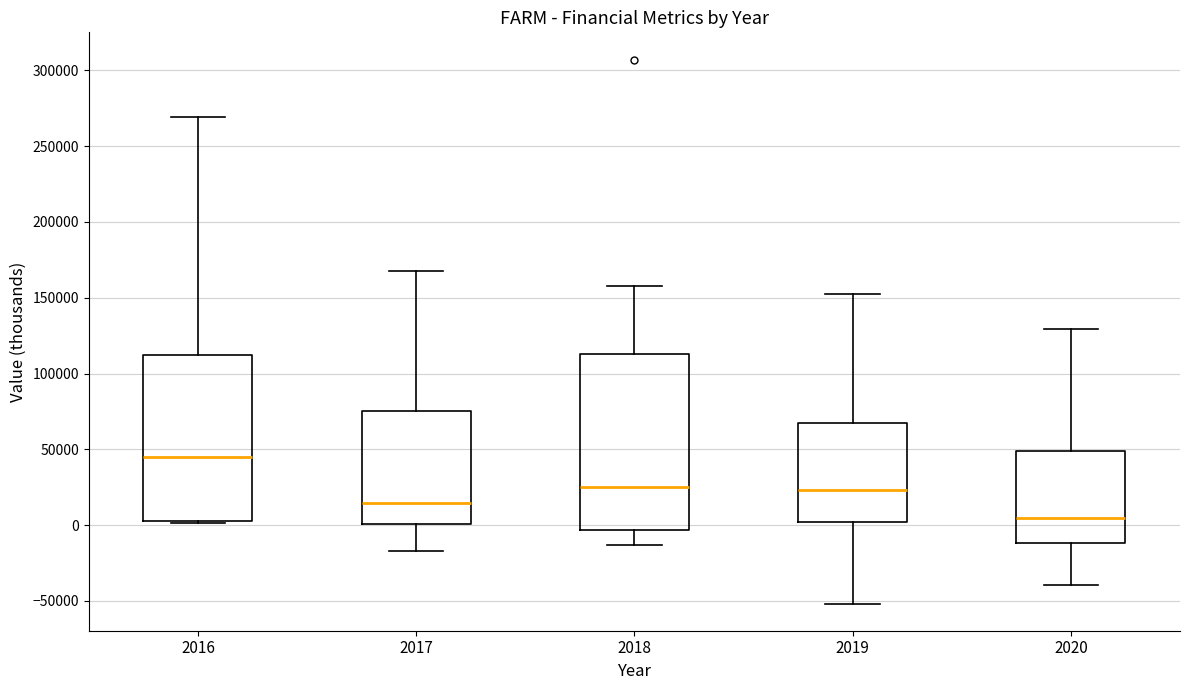

Which box has the lowest median line?

2020